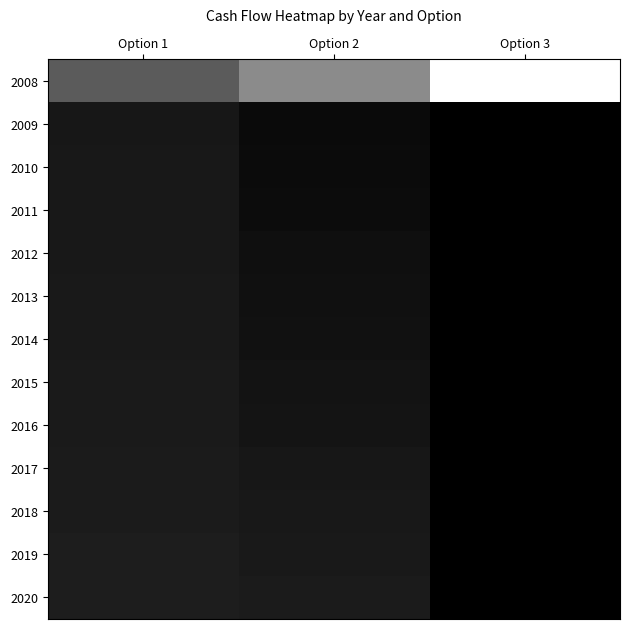

Reading left to right, extract all data points from this chart.

2008: Option 1=-1000000	Option 2=-2000000	Option 3=-5000000
2009: Option 1=150000	Option 2=400000	Option 3=600000
2010: Option 1=140000	Option 2=370000	Option 3=600000
2011: Option 1=130000	Option 2=340000	Option 3=600000
2012: Option 1=120000	Option 2=310000	Option 3=600000
2013: Option 1=110000	Option 2=280000	Option 3=600000
2014: Option 1=100000	Option 2=250000	Option 3=600000
2015: Option 1=90000	Option 2=220000	Option 3=600000
2016: Option 1=80000	Option 2=190000	Option 3=600000
2017: Option 1=70000	Option 2=160000	Option 3=600000
2018: Option 1=60000	Option 2=130000	Option 3=600000
2019: Option 1=50000	Option 2=100000	Option 3=600000
2020: Option 1=40000	Option 2=70000	Option 3=600000